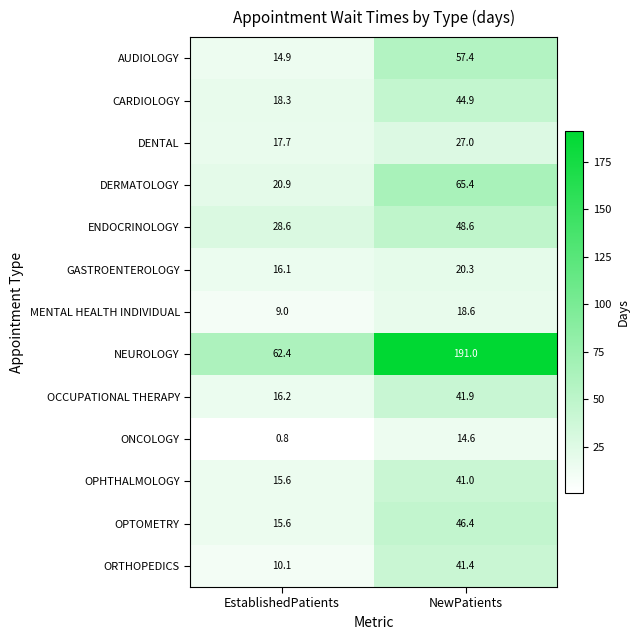

Which category has the highest value across all series?

NewPatients